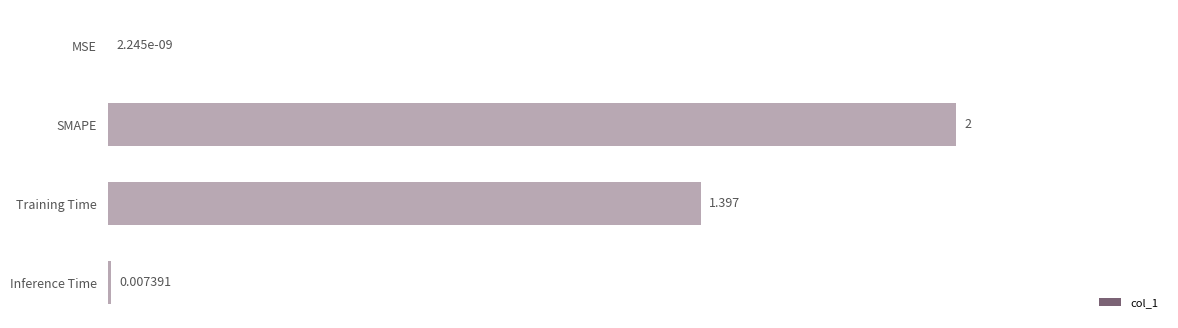

Between Inference Time and SMAPE, which is larger?

SMAPE